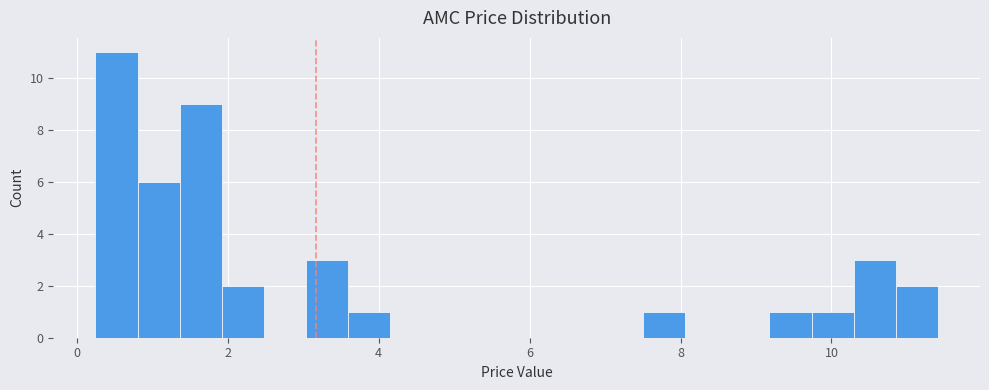

Read against the x-axis, roughly where is the centre of the tallest bar?

0.6